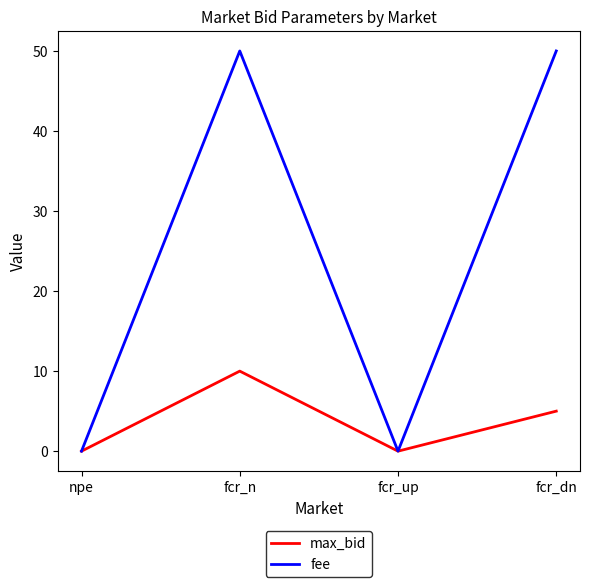

Rank the series at fcr_n from lowest to highest value.

max_bid, fee